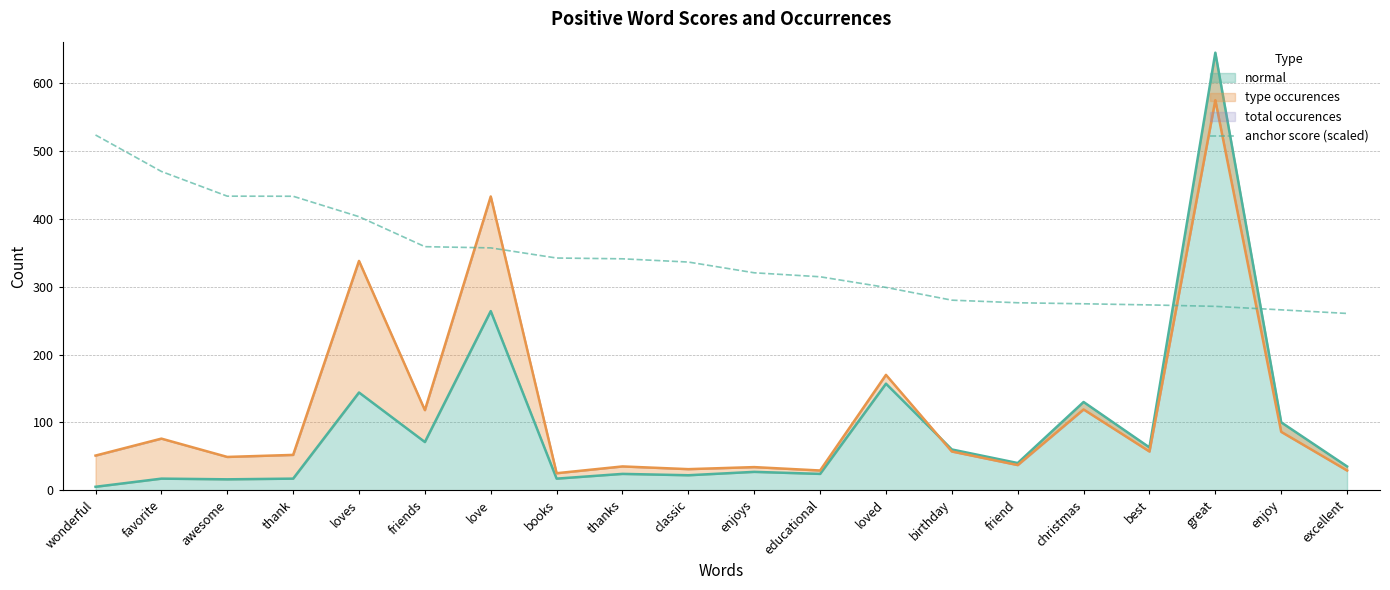

Which category has the highest value across all series?

wonderful